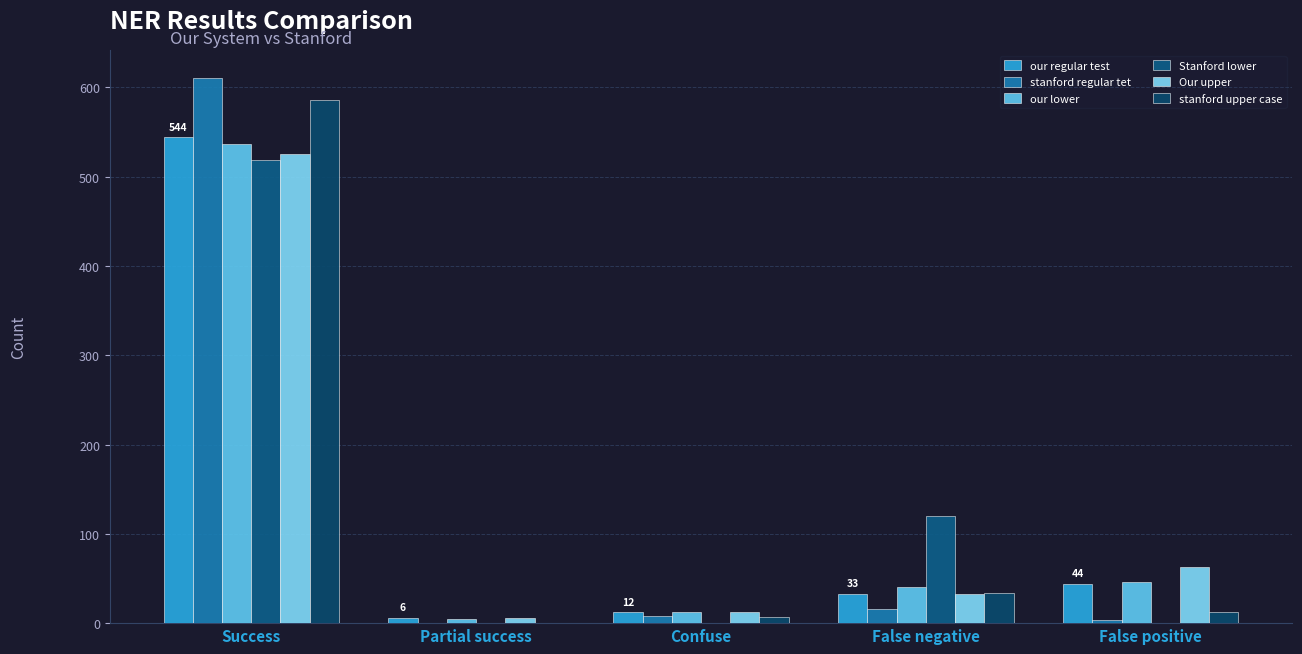

Rank the series at Confuse from lowest to highest value.

Stanford lower, stanford upper case, stanford regular tet, our regular test, our lower, Our upper